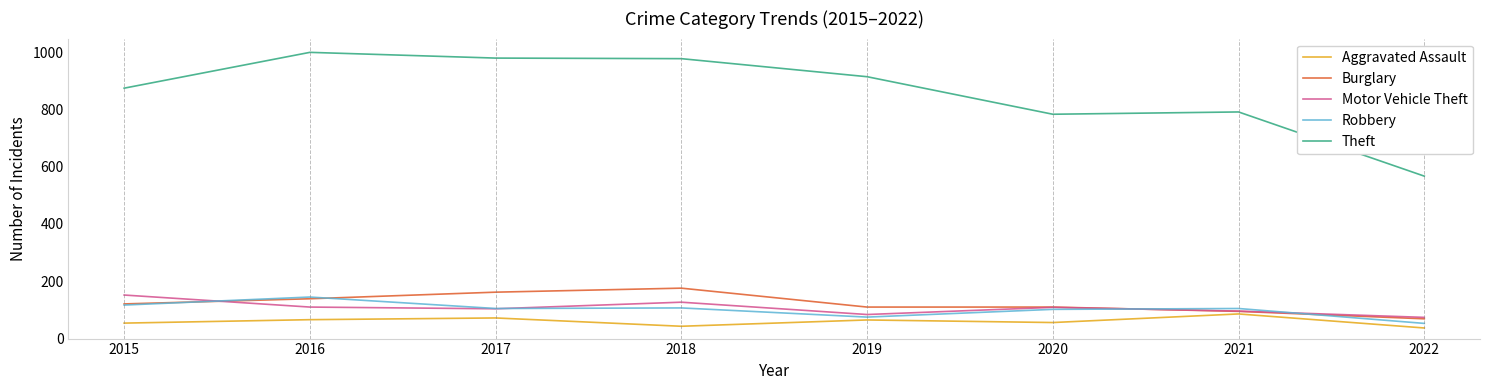

The value of Motor Vehicle Theft at 2019 is 42. True or false?

False